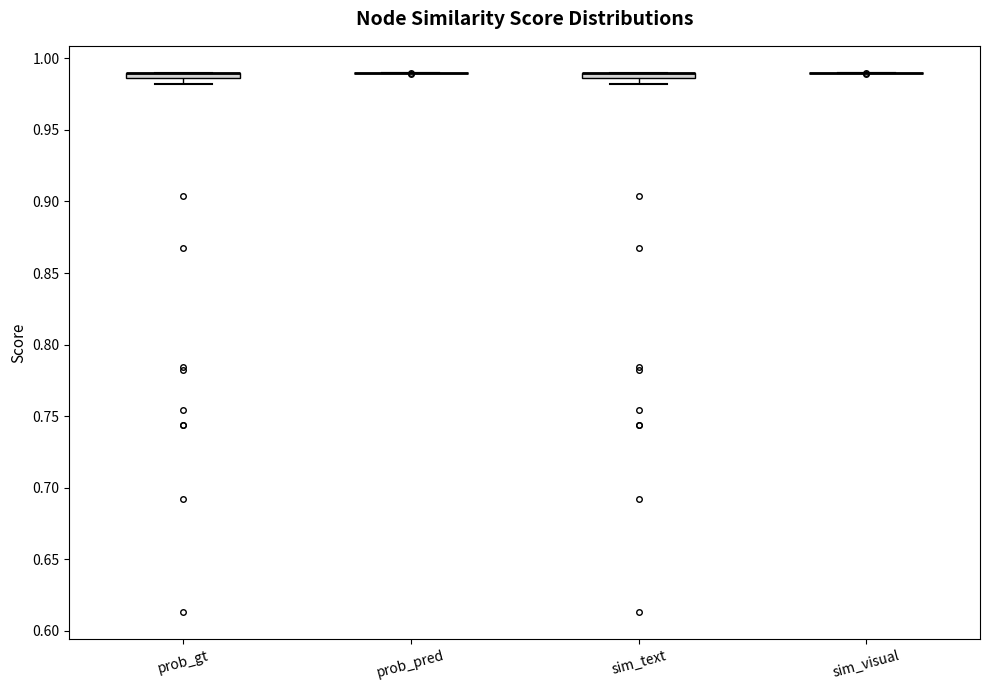

Where is the upper edge of the box for prob_gt on the y-axis? The values are not printed on the chart, so give them approximately, as read against the axis.

0.990